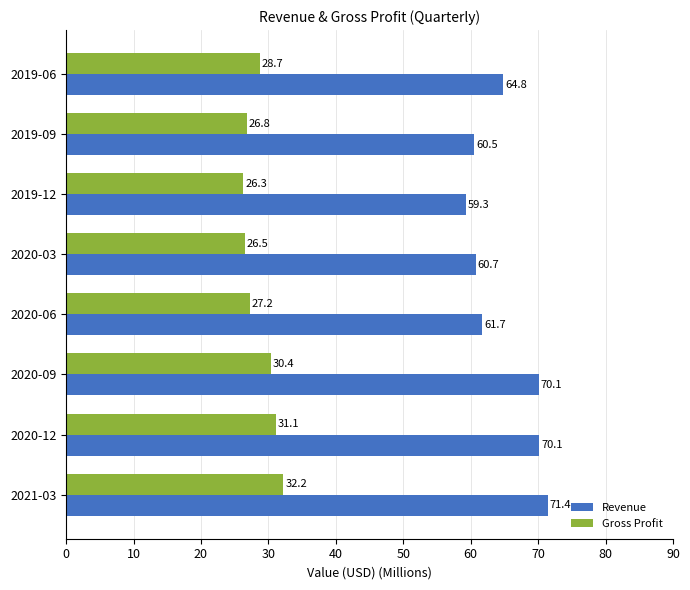

Which category has the lowest value across all series?

2019-12